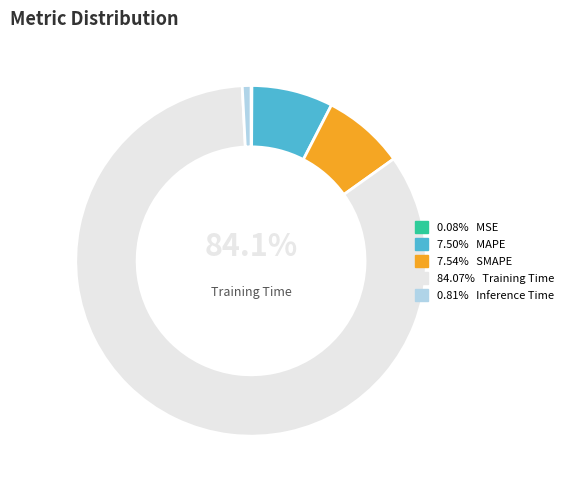

To the nearest percent, what is the combined percentage of MAPE and Inference Time?

8%